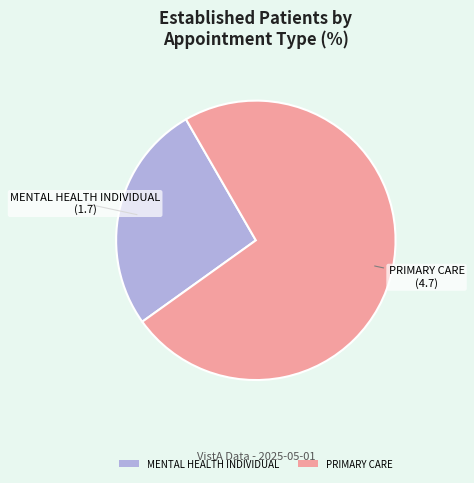

Is the sum of PRIMARY CARE and MENTAL HEALTH INDIVIDUAL greater than half?

Yes